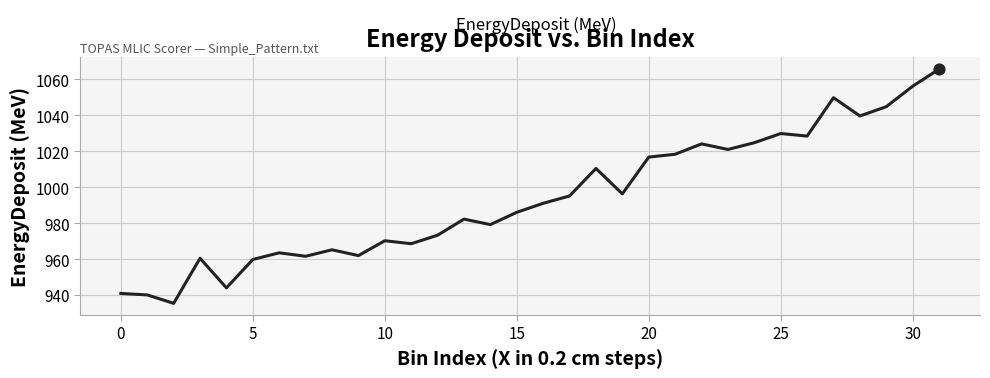

What is the greatest value displayed?

1065.6